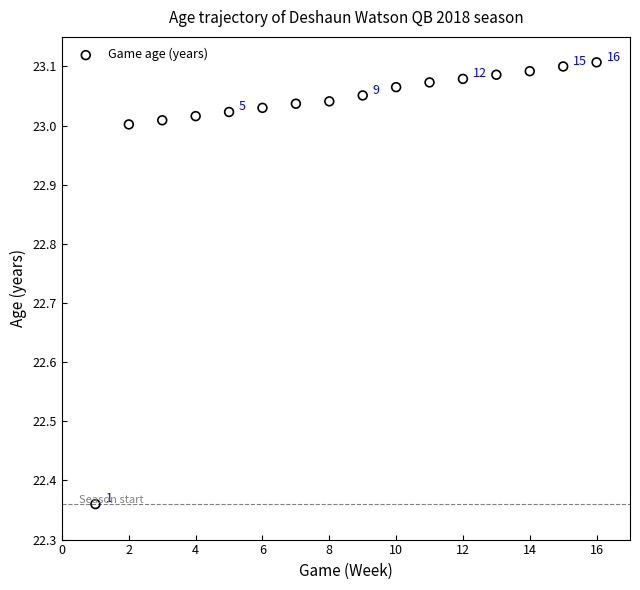

What is the range of Y values (max minus min)?

0.7